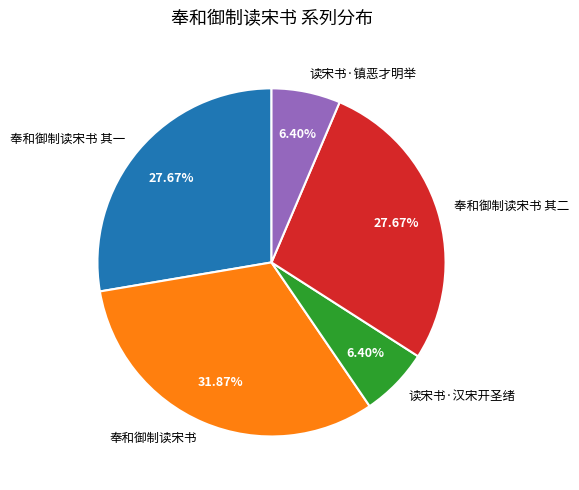

The 读宋书·汉宋开圣绪 slice represents 6% of the pie. True or false?

True